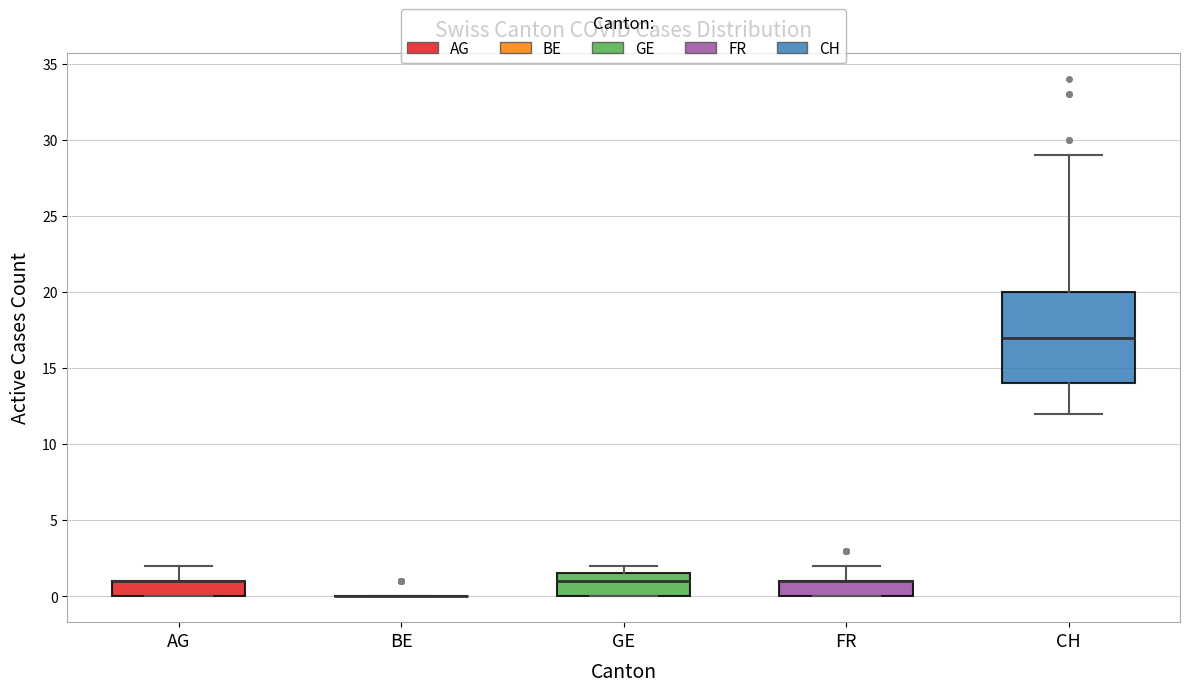

Reading left to right, transcribe this box plot: for each box, give where its median line is, the range the box spans, and where its two whiskers end, as read against the y-axis. The values are not printed on the chart, so give them approximately, as read against the axis.

AG: median 1.0 (drawn on the box's upper edge), box 0.0 to 1.0, whiskers 0.0 to 2.0
BE: box collapsed to a line at 0.0, whiskers 0.0 to 0.0
GE: median 1.0, box 0.0 to 1.5, whiskers 0.0 to 2.0
FR: median 1.0 (drawn on the box's upper edge), box 0.0 to 1.0, whiskers 0.0 to 2.0
CH: median 17.0, box 14.0 to 20.0, whiskers 12.0 to 29.0